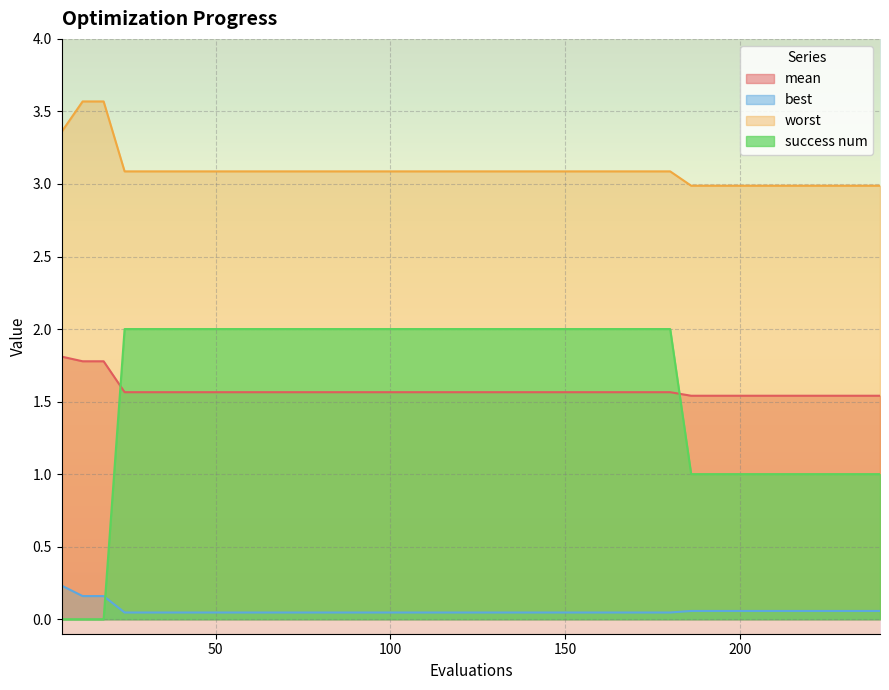

List the series in order of their peak value, lowest first.

best, mean, success num, worst